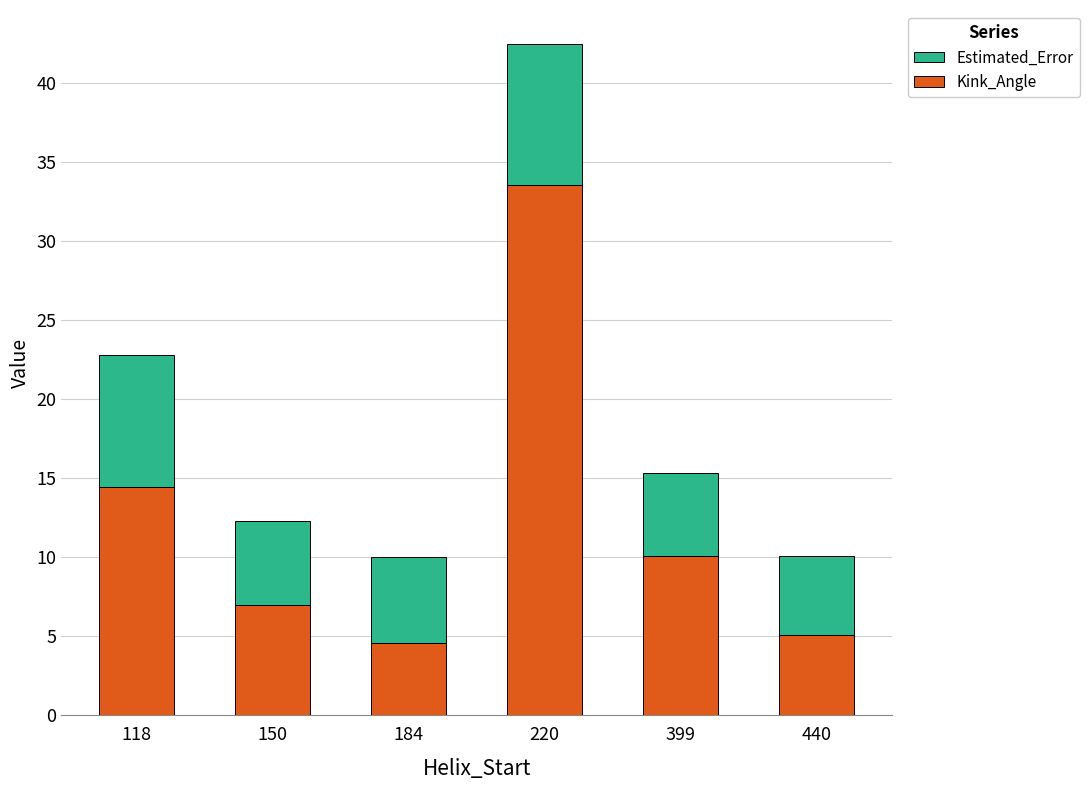

Reading right to left, what are the values for Kink_Angle?

440=5.1	399=10.1	220=33.5	184=4.6	150=6.9	118=14.5